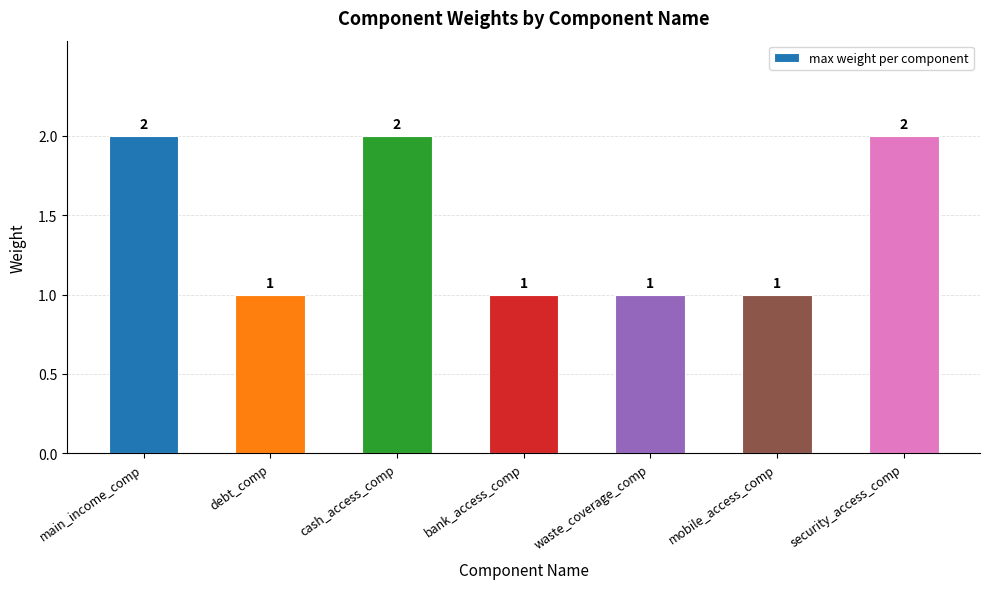

How many bars are there in total?

7